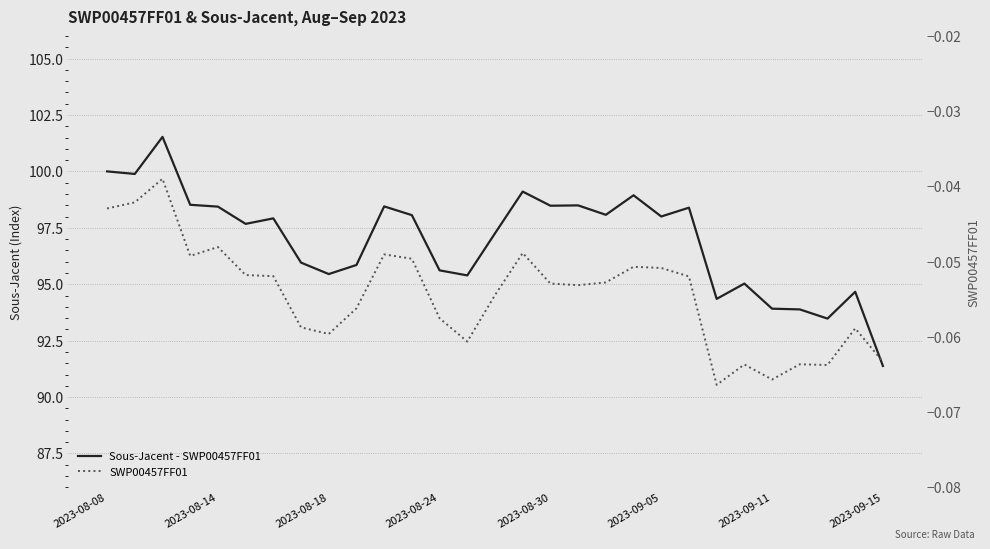

List the series in order of their overall mean, highest first.

Sous-Jacent - SWP00457FF01, SWP00457FF01